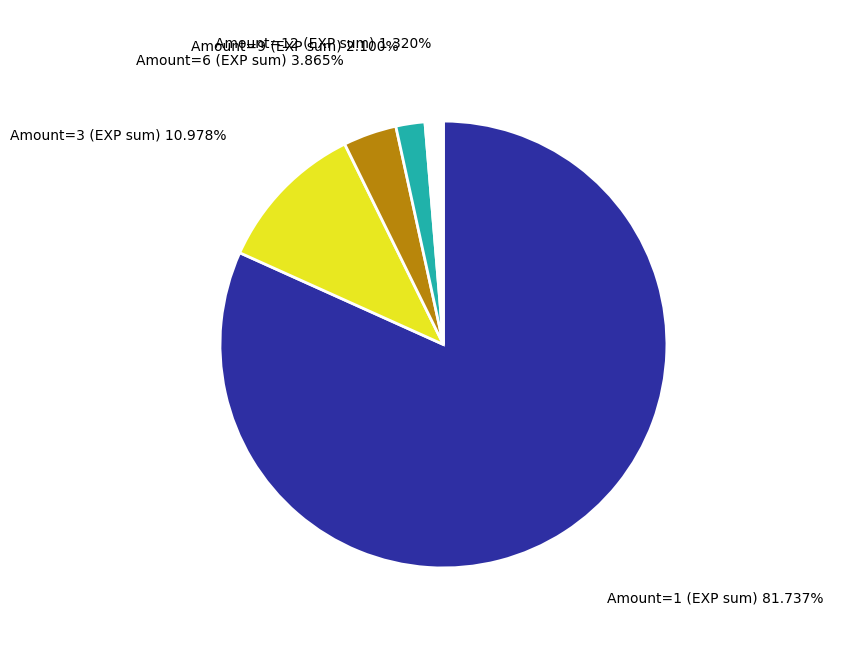

Is there a majority slice in this chart?

Yes